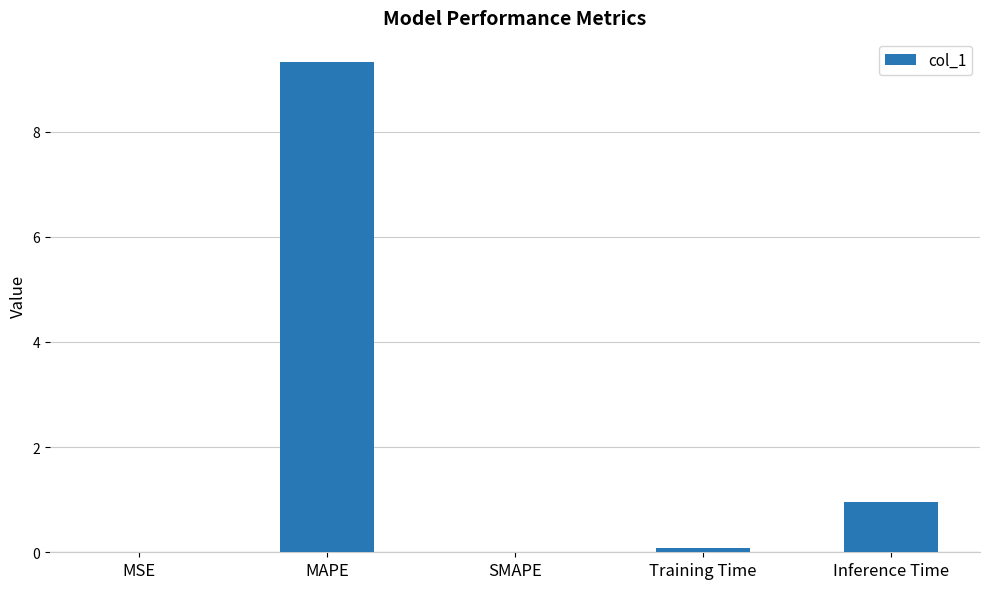

Where is the data nearest to the value 4?

Inference Time